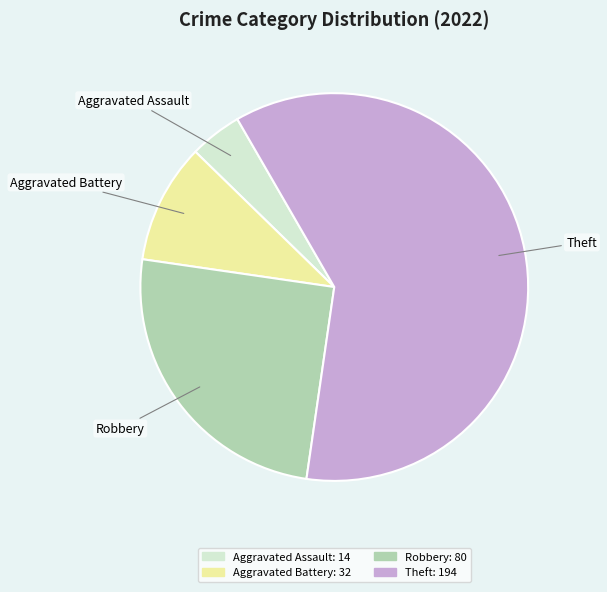

Approximately how many times larger is the value at Theft compared to Aggravated Assault?

13.9